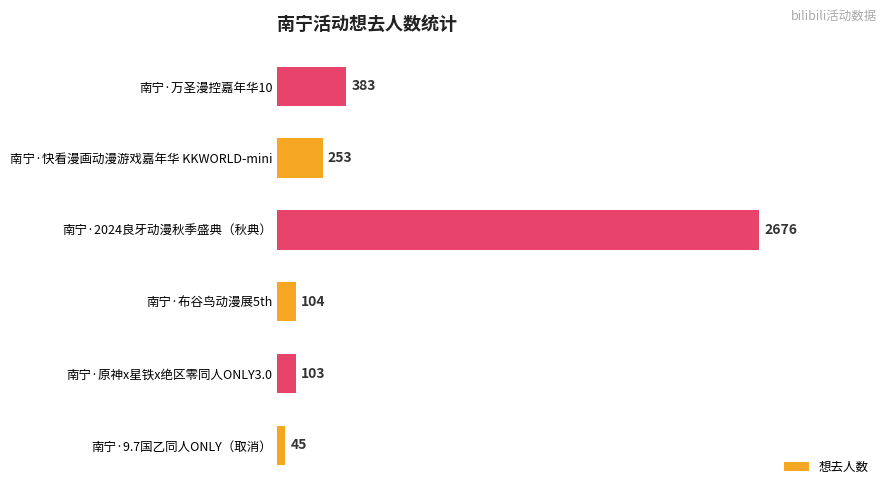

Which category has the highest value across all series?

南宁·2024良牙动漫秋季盛典（秋典）